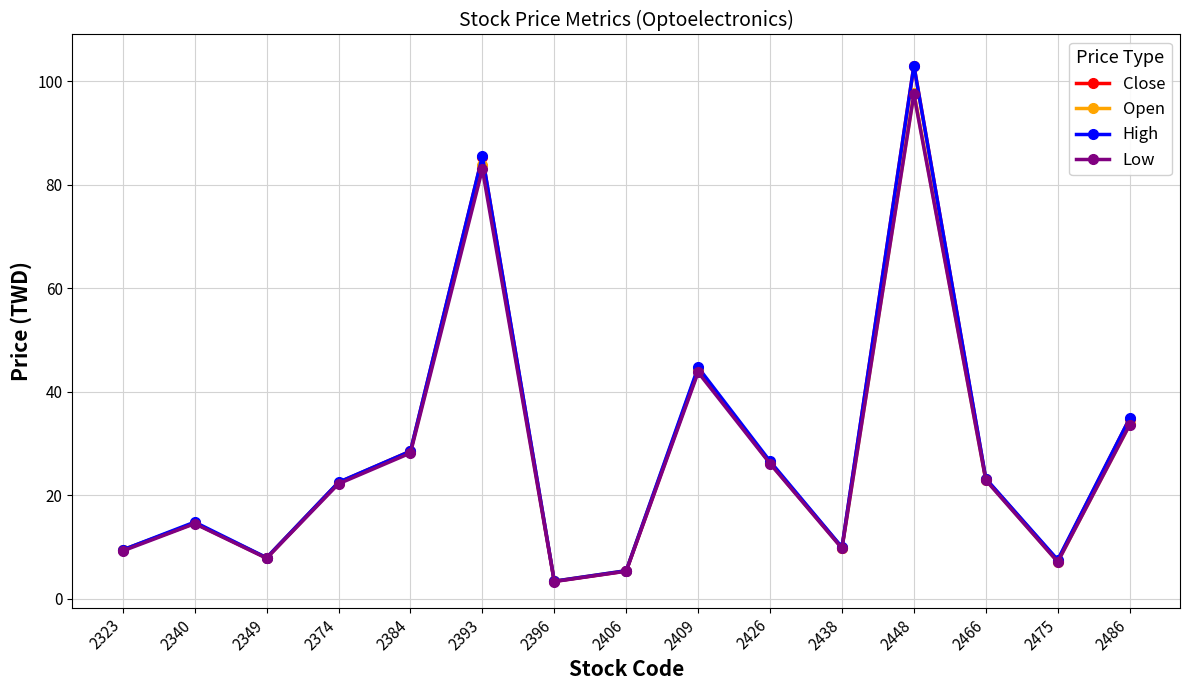

True or false: Low and Close intersect in this chart.

False